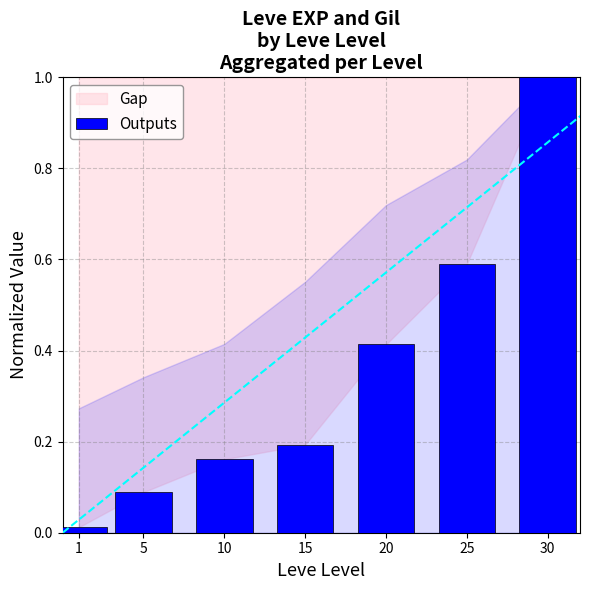

List the labels in order of value, smallest first.

1, 5, 10, 15, 20, 25, 30